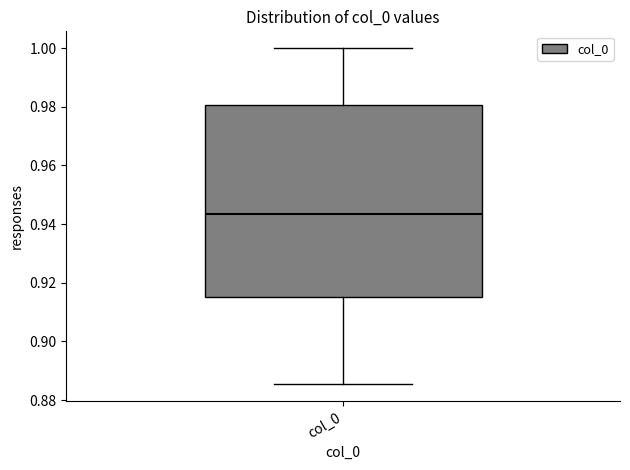

Where is the upper edge of the box for col_0 on the y-axis? The values are not printed on the chart, so give them approximately, as read against the axis.

0.980